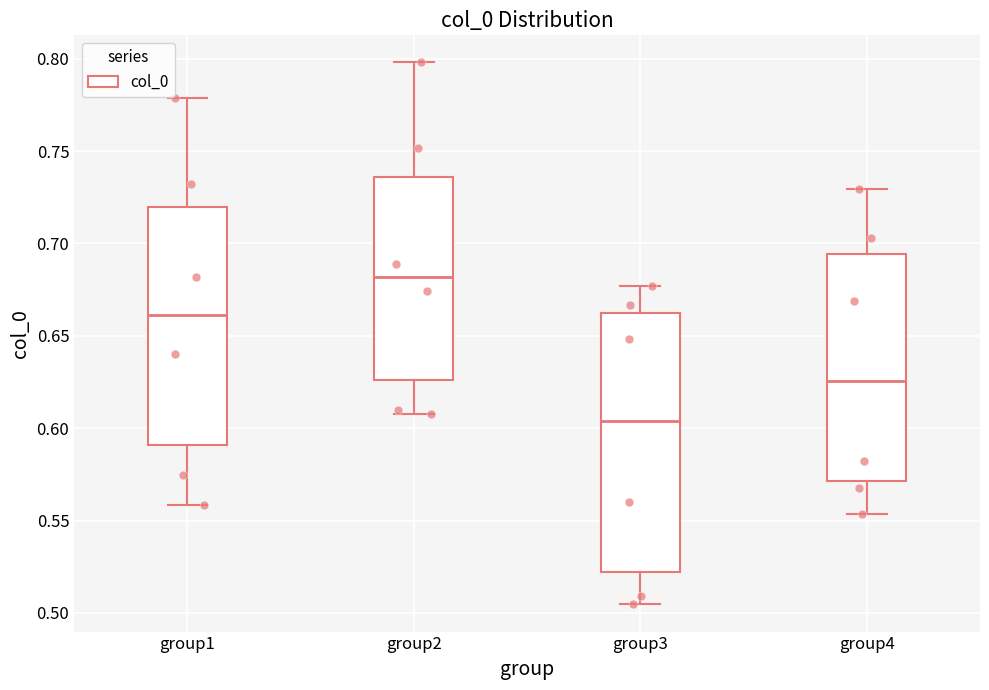

Which box has the lowest median line?

group3